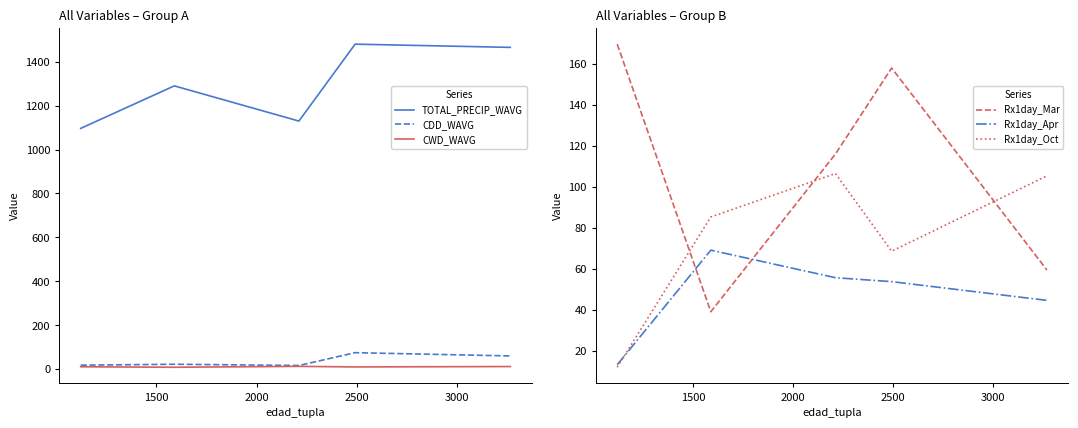

After their last crossing, which series has the higher values: Rx1day_Apr or CDD_WAVG?

CDD_WAVG